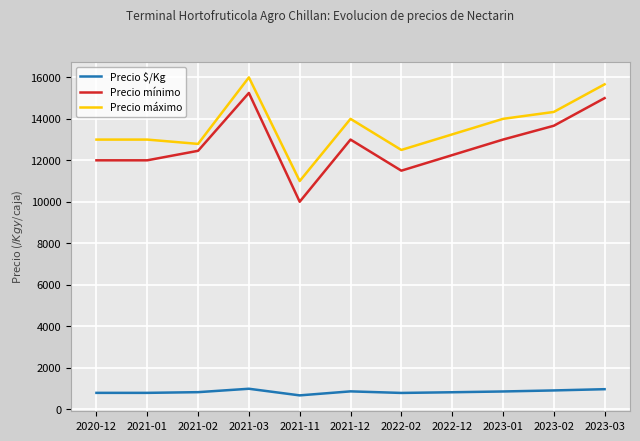

Which series has the largest total across all categories?

Precio máximo